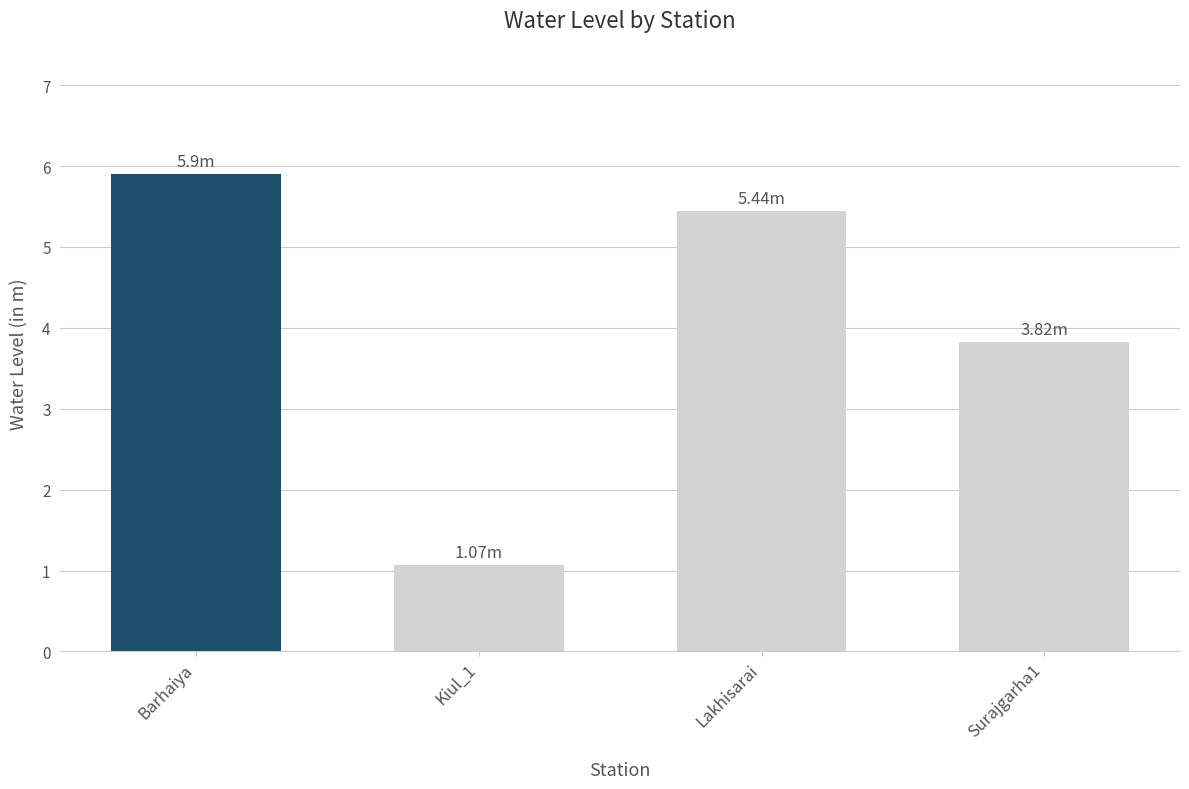

The value at Barhaiya is 5.9. True or false?

True